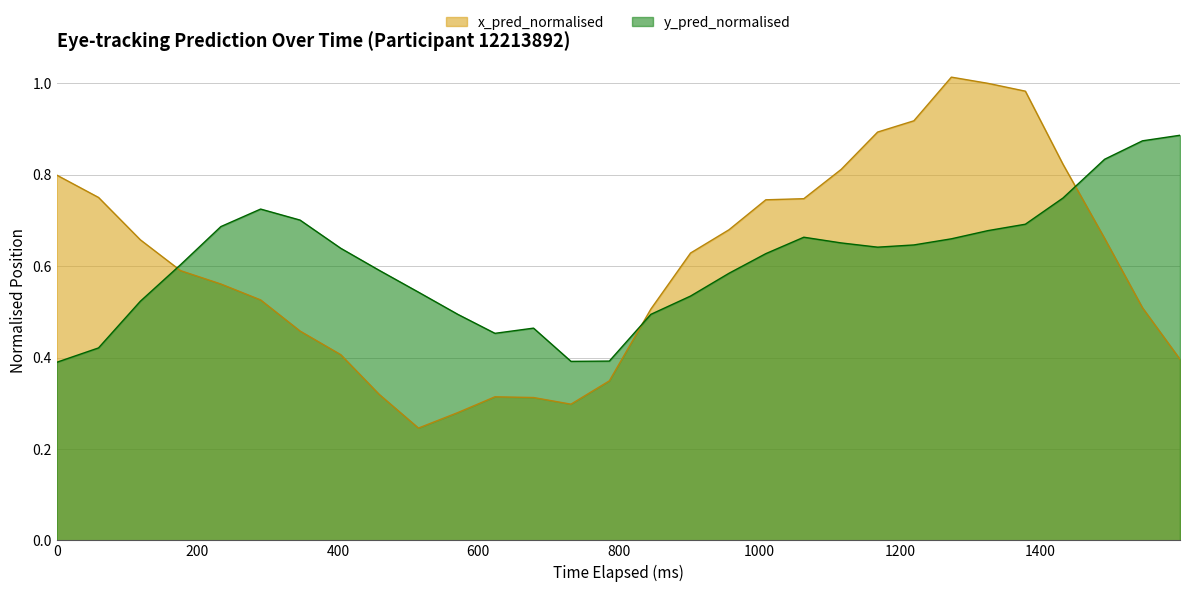

True or false: y_pred_normalised and x_pred_normalised cross at least once.

True